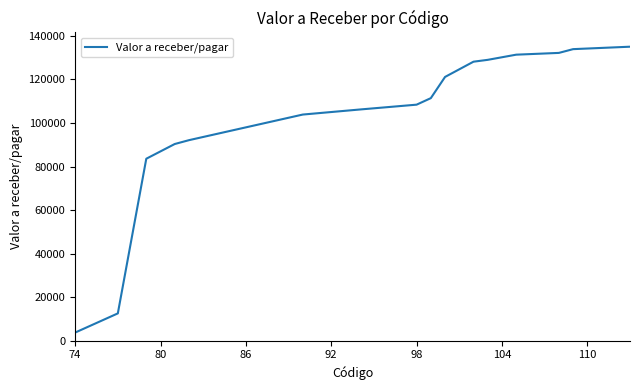

What is the smallest value displayed?

3768.0